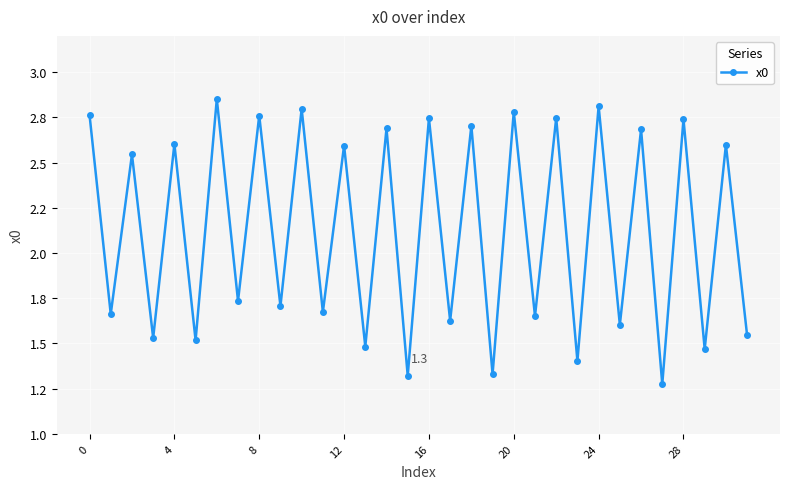

What is the label of the 22nd point from the right?

10